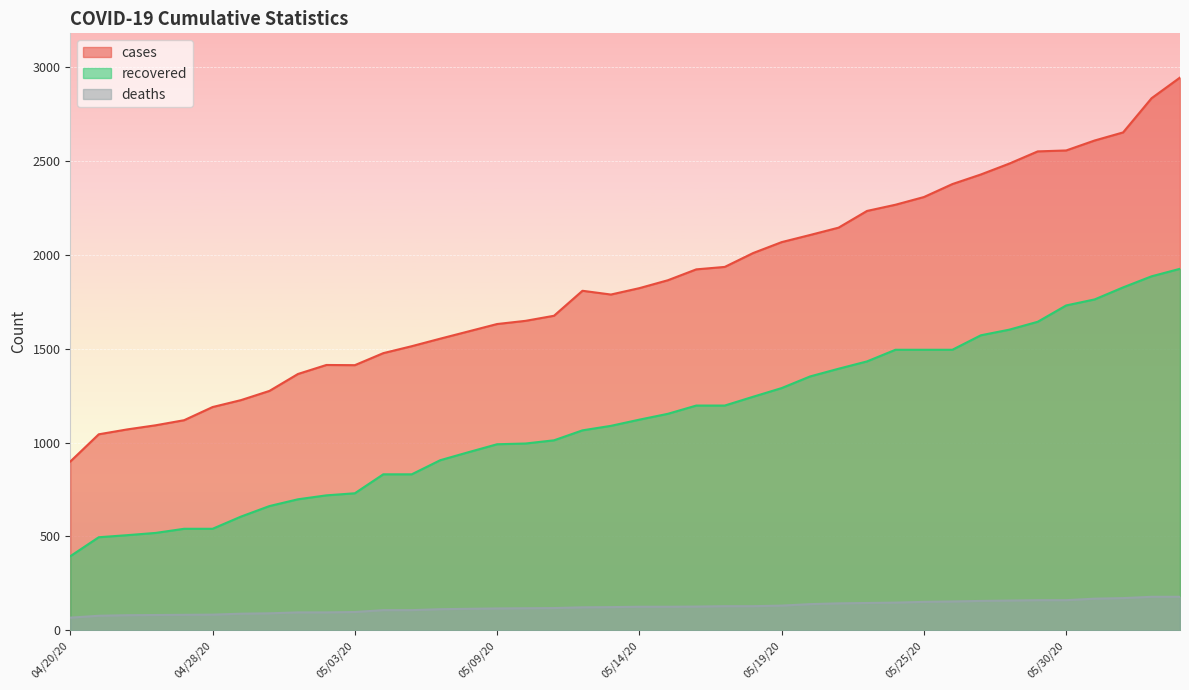

Does the chart display data point markers on the line(s)?

No